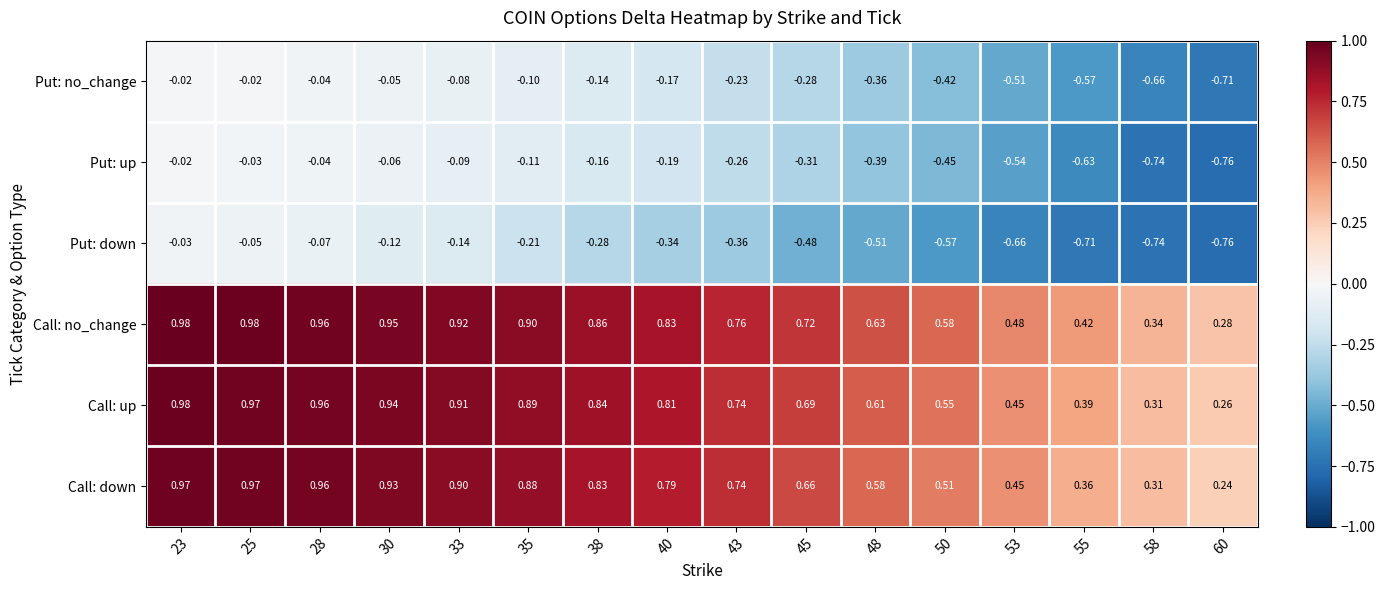

Which series changed the most between 50 and 60?

Put: up